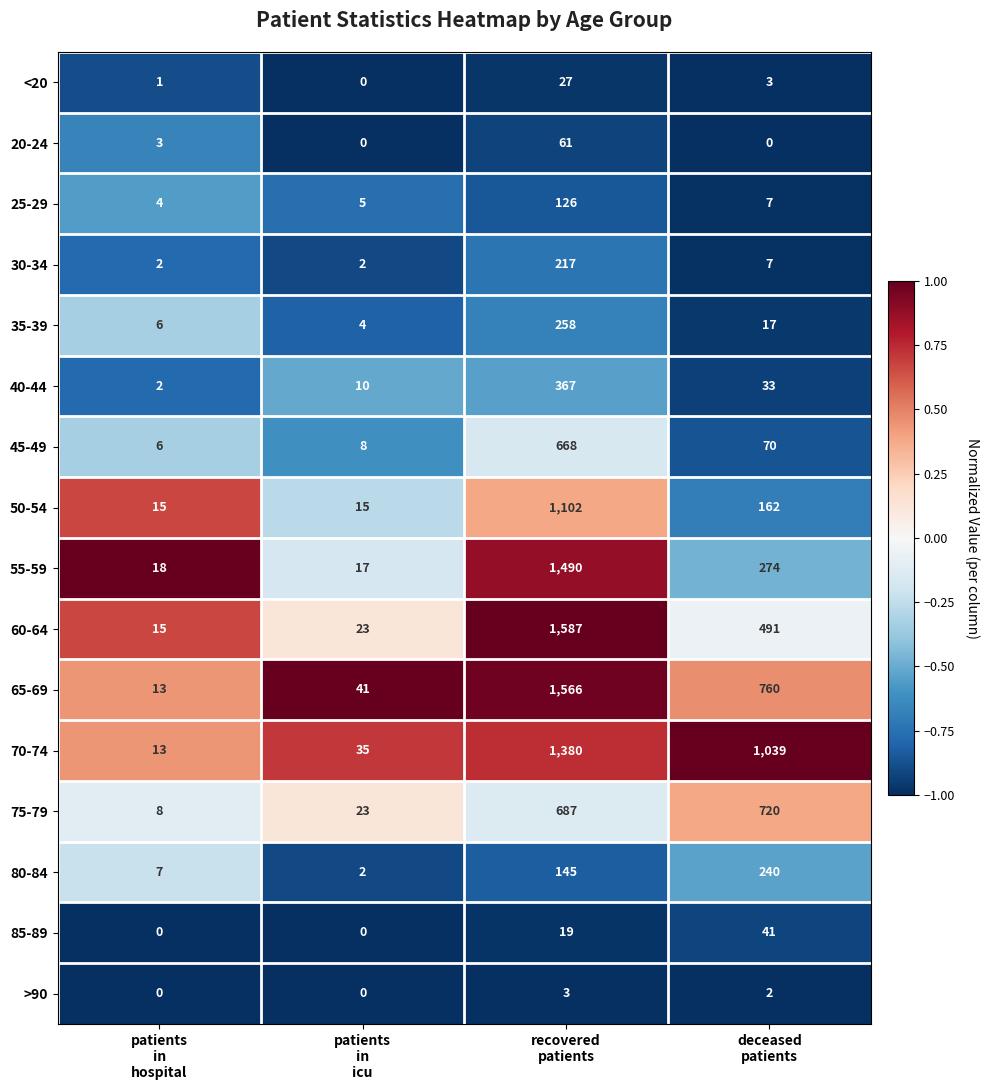

What is the difference between the maximum and minimum values in the 70-74 series?

1367